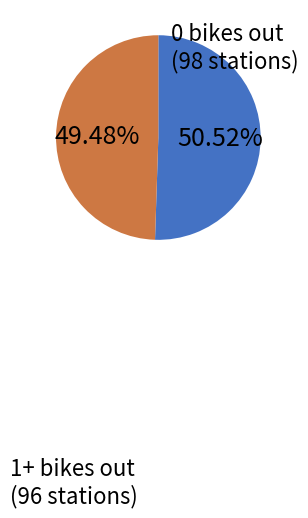

Count the number of slices in the pie.

2